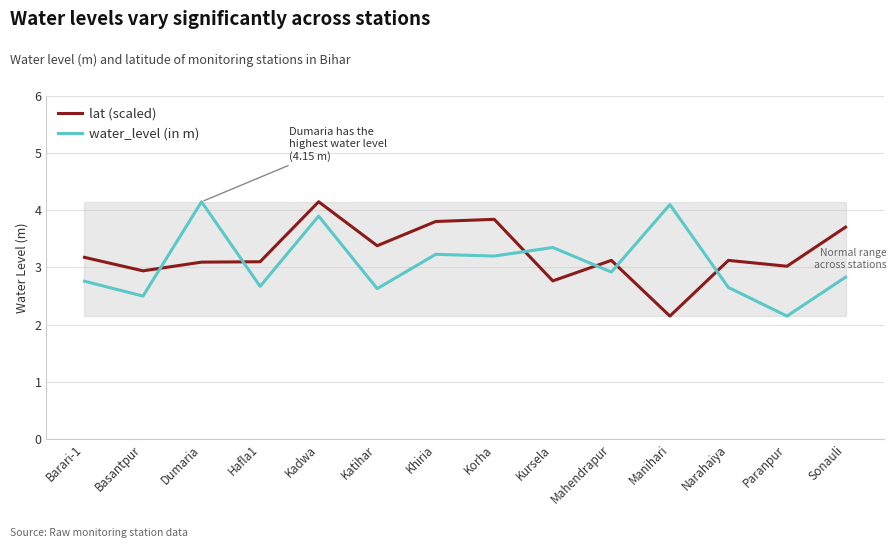

At Barari-1, list the series in order from smallest to largest.

water_level (in m), lat (scaled)